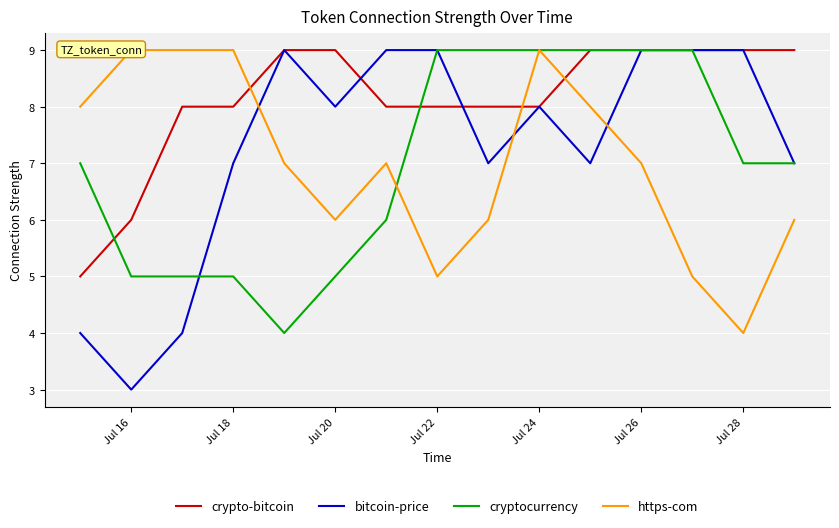

Which series has the largest total across all categories?

crypto-bitcoin